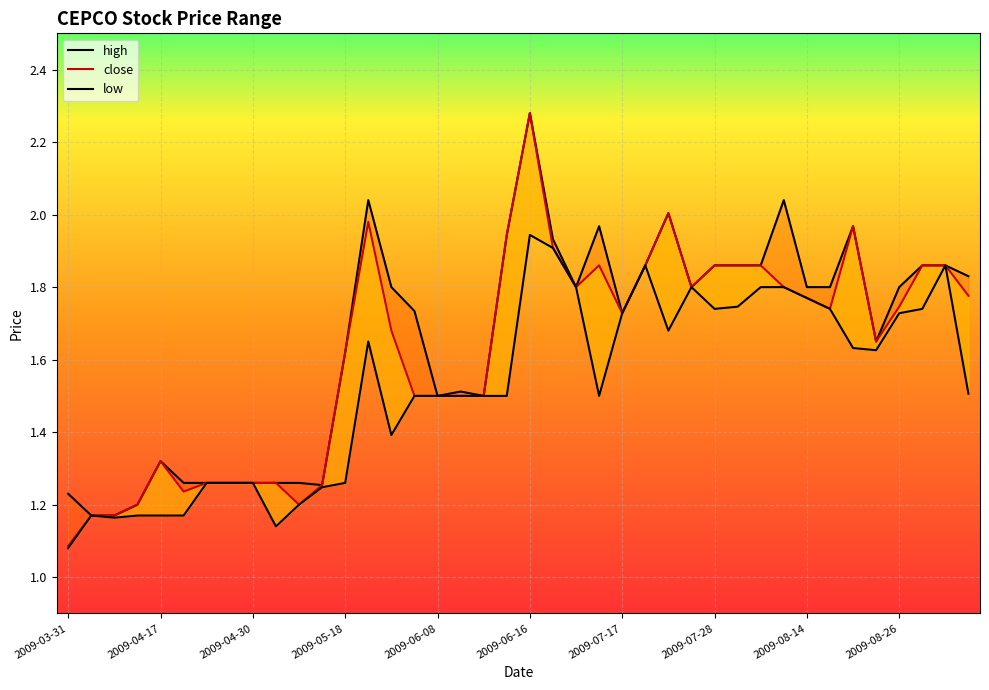

Rank the series by their average value, from lowest to highest.

low, close, high